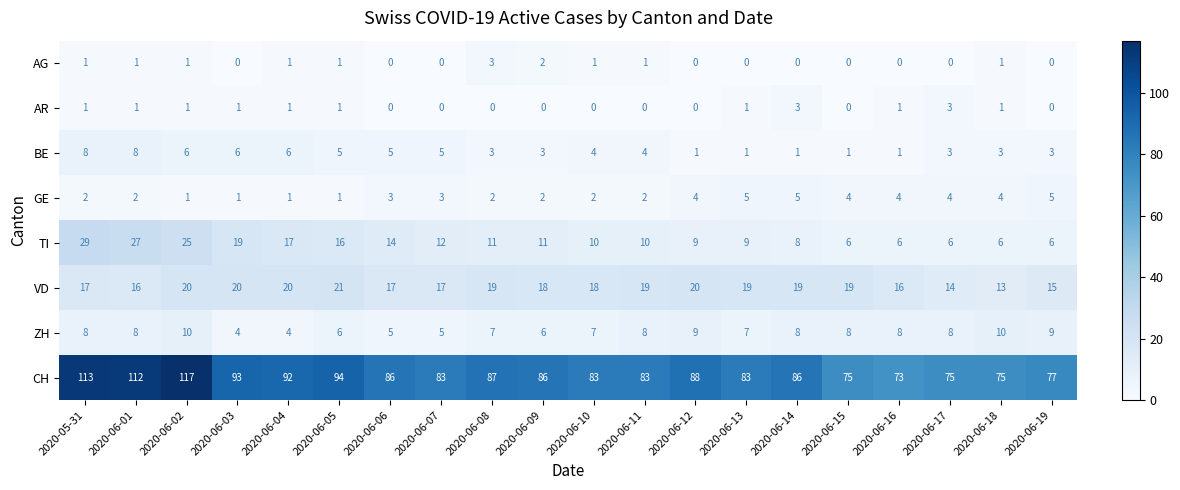

Which series has the widest spread of values?

CH